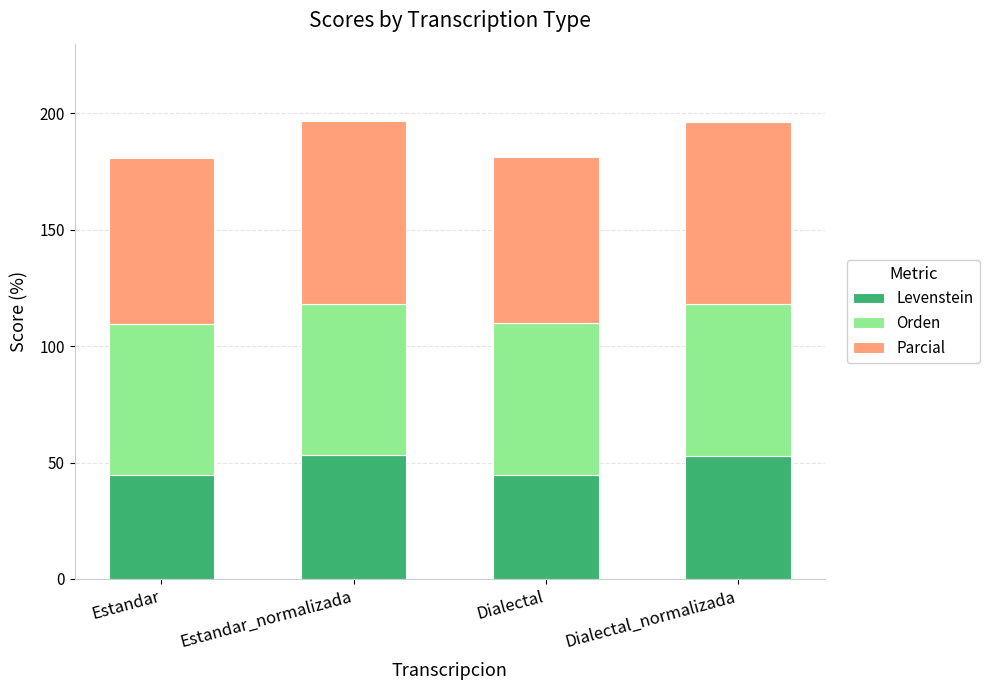

How many data points does each series have?

4